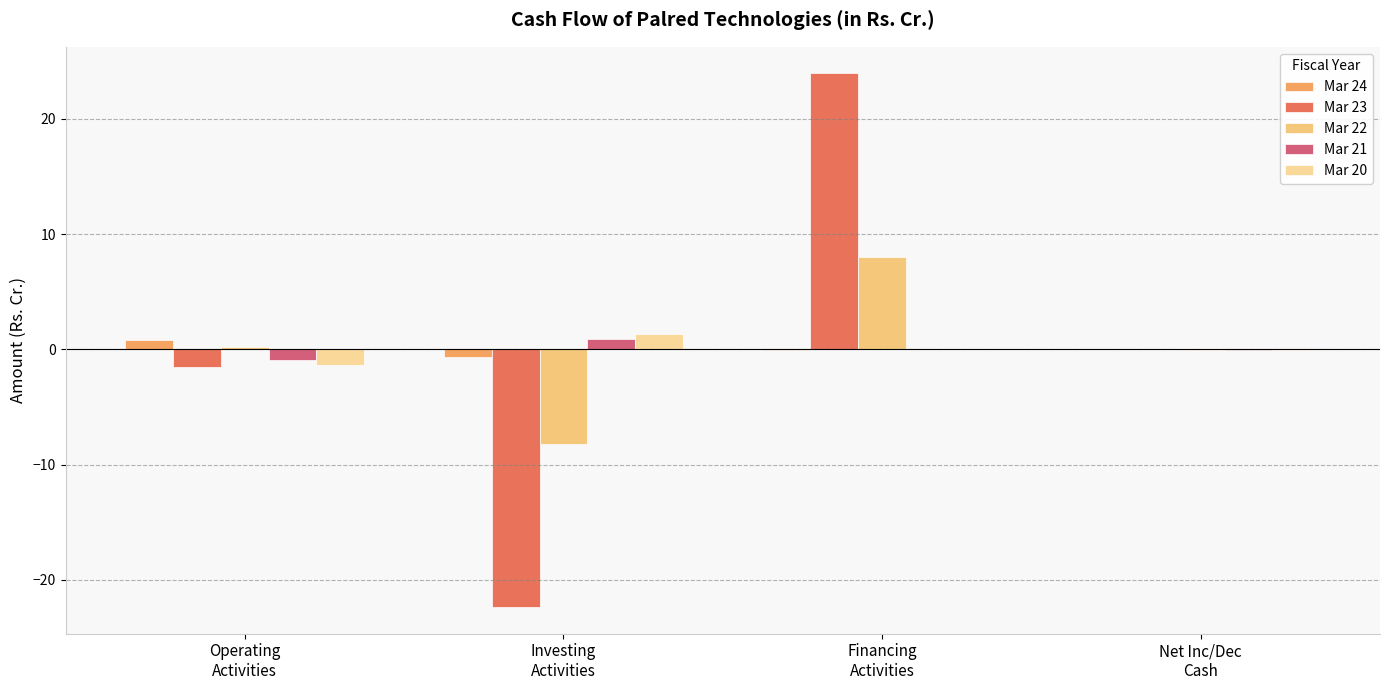

What is the smallest value displayed?

-22.4